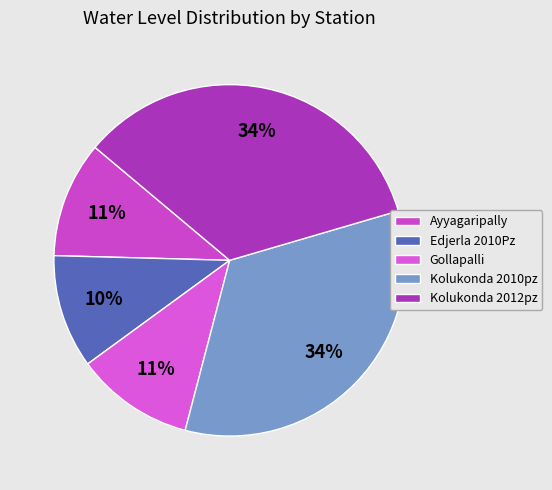

What is the change in value from Kolukonda 2010pz to Kolukonda 2012pz?

+0.3